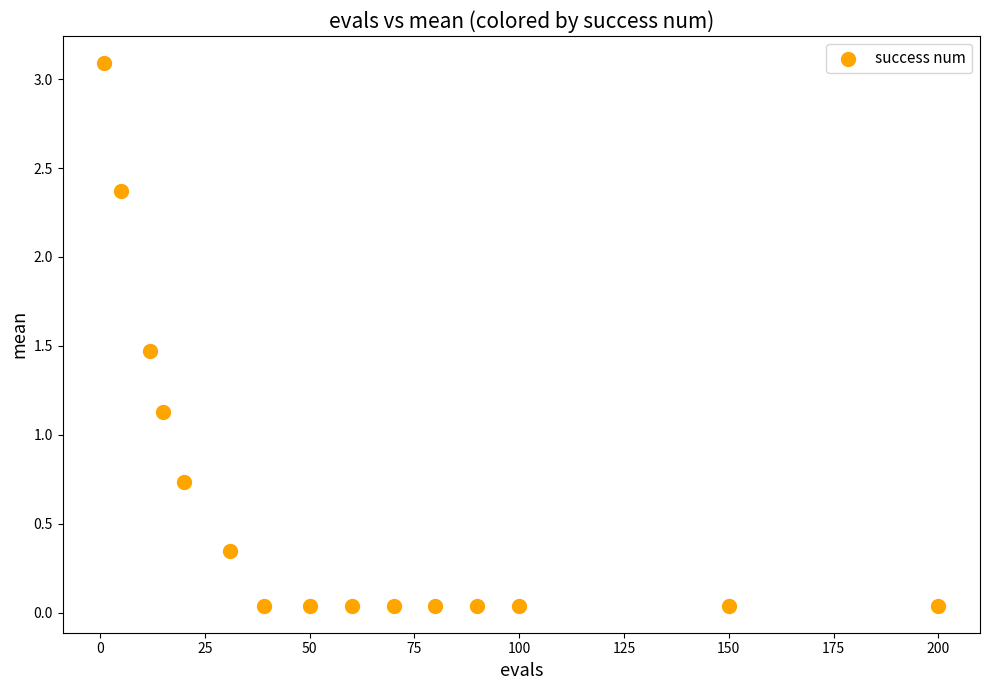

What Y value in the scatter plot is closest to 1?

1.1